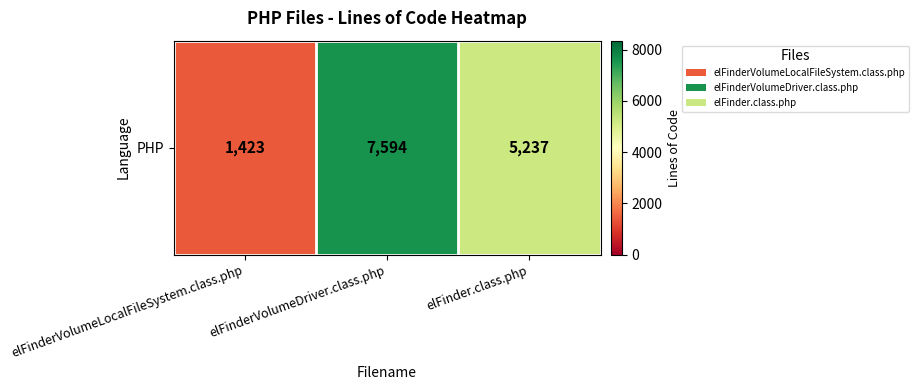

Which label corresponds to the largest value in the chart?

elFinderVolumeDriver.class.php